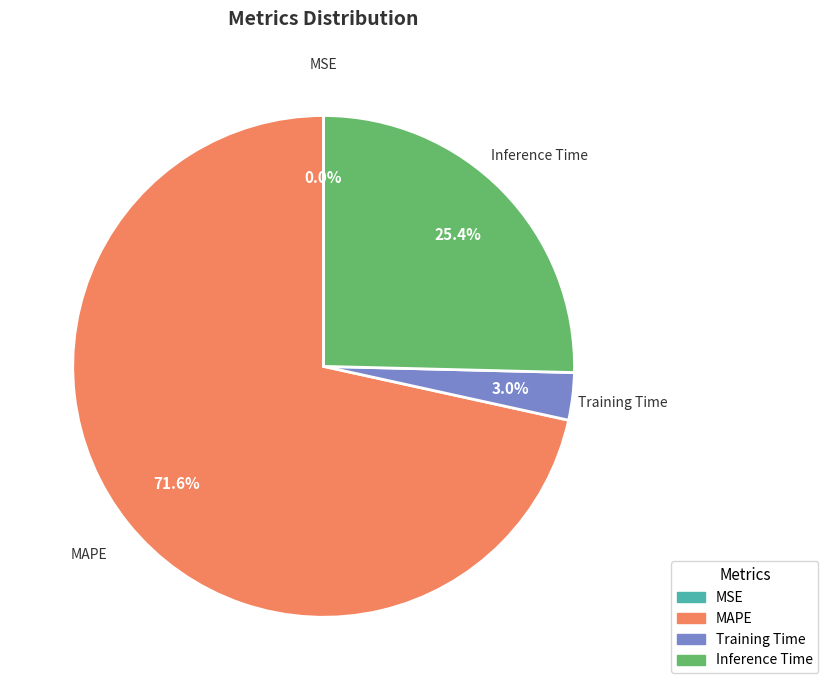

Which has a higher value, MAPE or Training Time?

MAPE